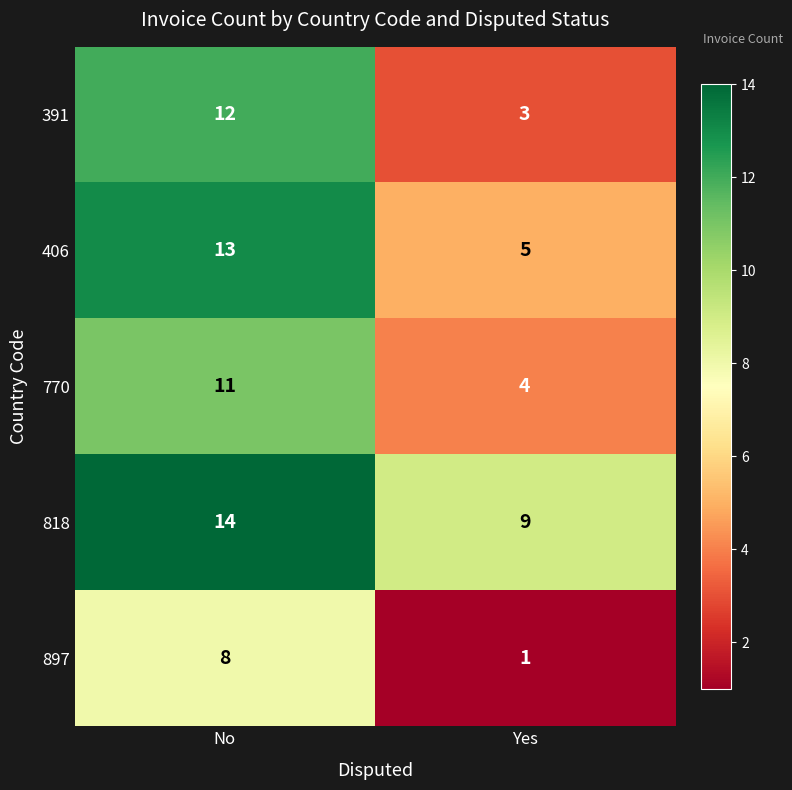

What is the sum of the 406 values at No and Yes?

18